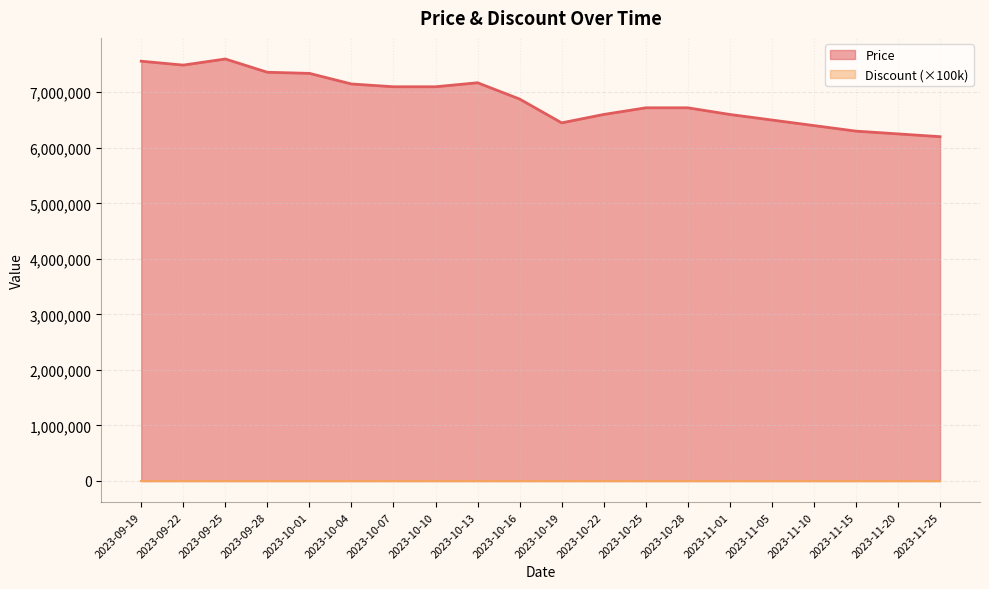

How many distinct data groups are displayed?

2